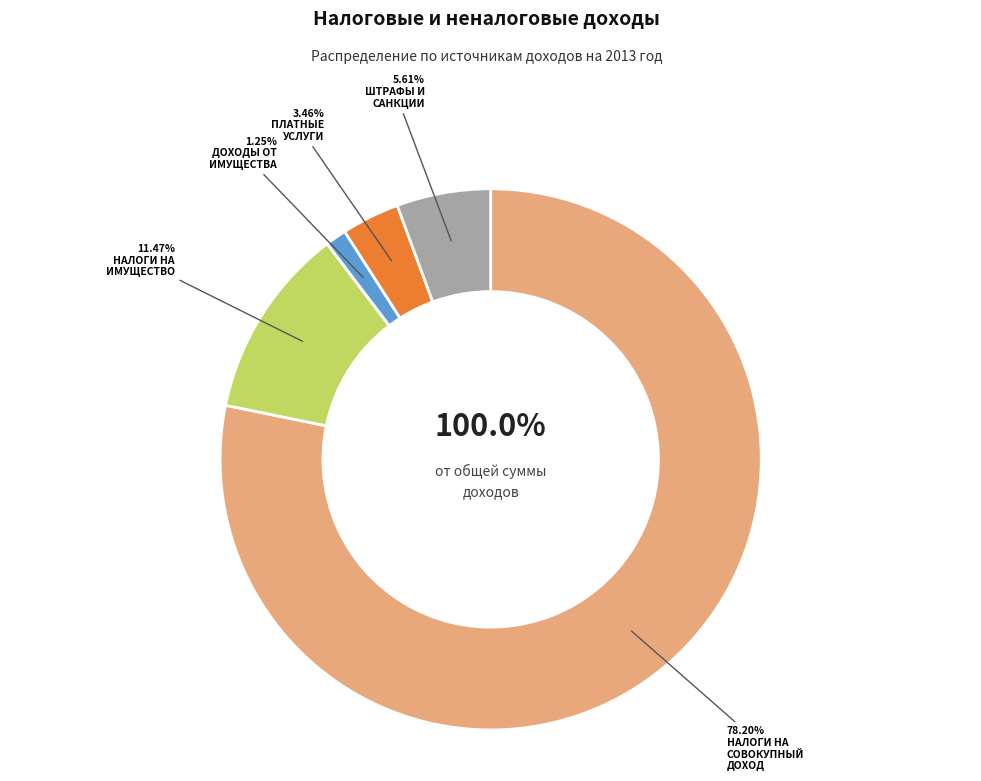

Which slice is the largest?

НАЛОГИ НА СОВОКУПНЫЙ ДОХОД